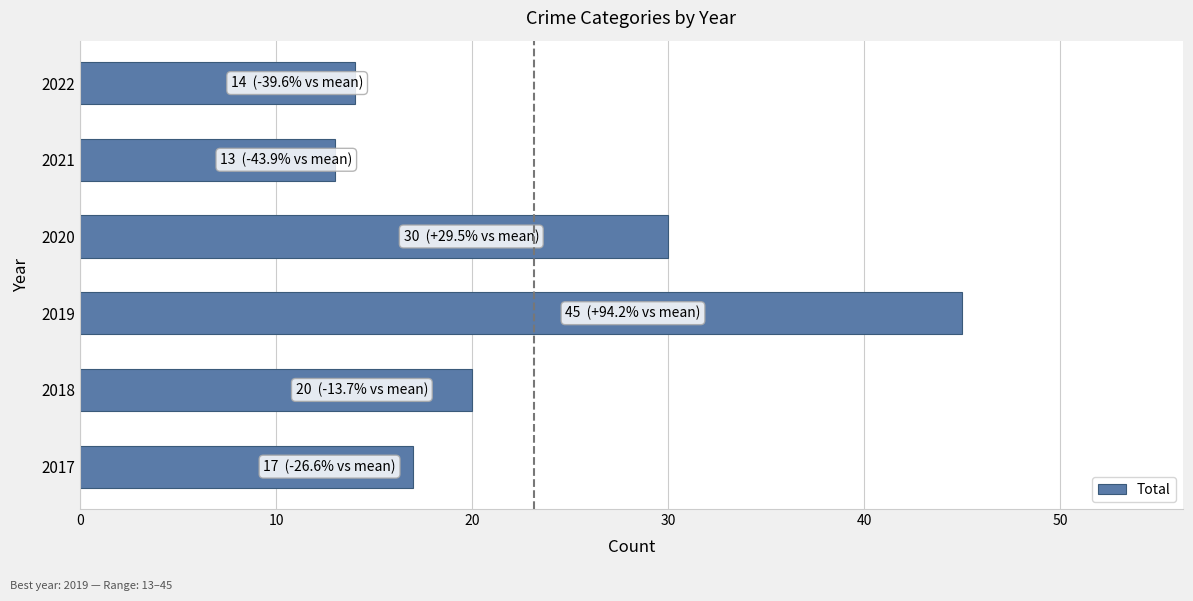

What is the minimum value shown in the chart?

13